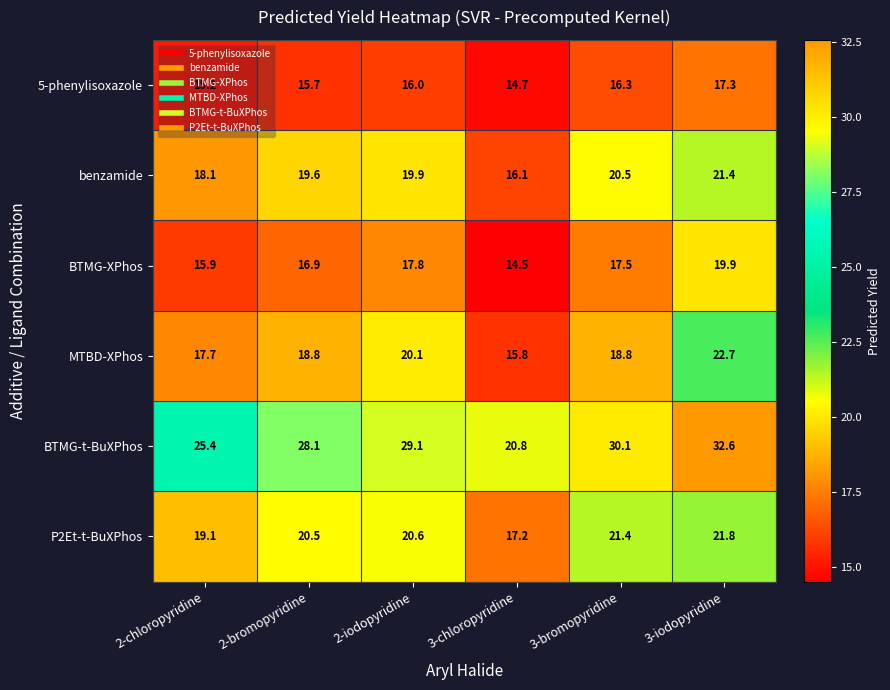

Which series has the largest total across all categories?

BTMG-t-BuXPhos